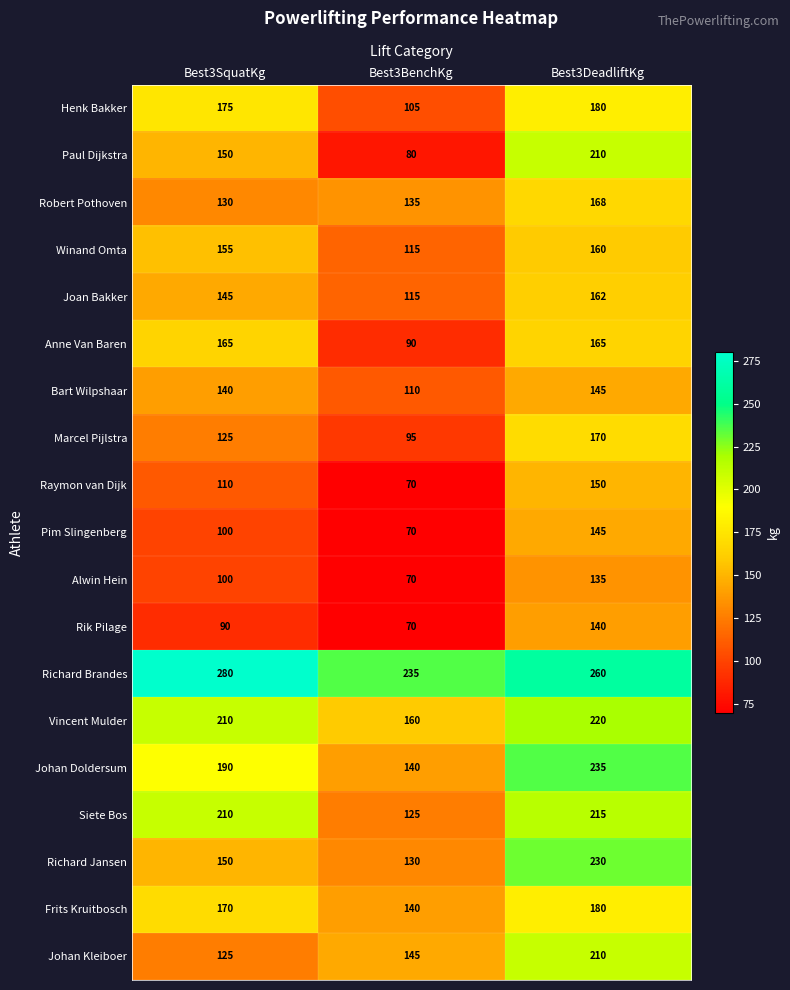

The value of Richard Brandes at Best3DeadliftKg is 392. True or false?

False